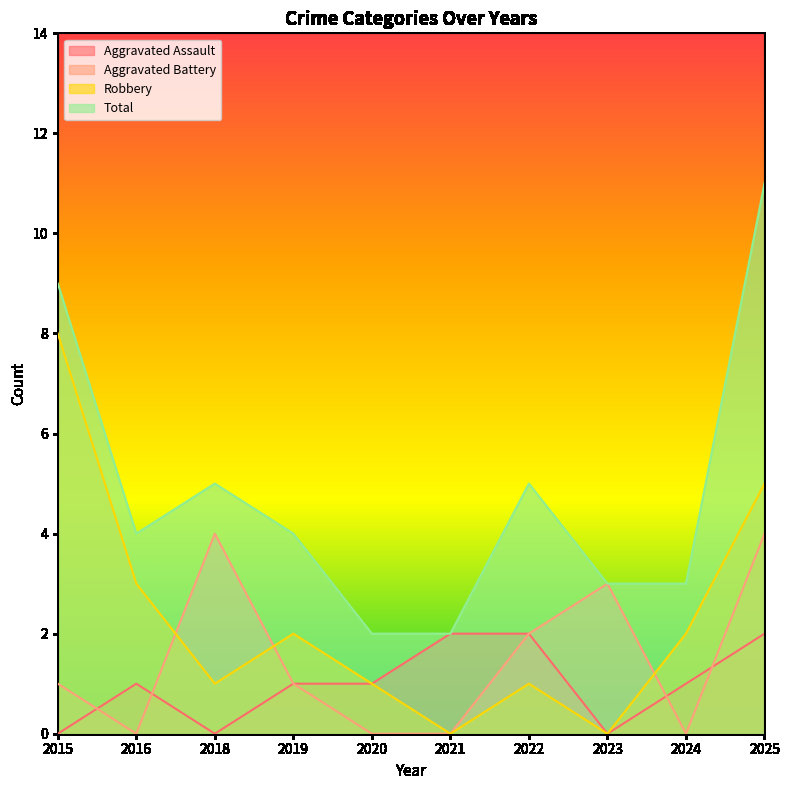

What is the sum of all Robbery values?

23